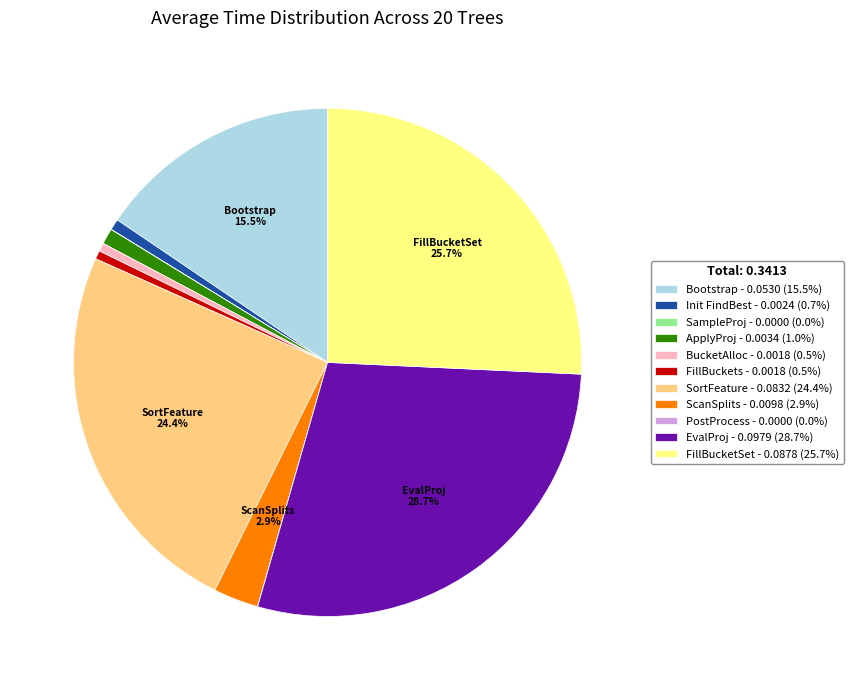

Combined, do SortFeature - 0.0832 (24.4%) and EvalProj - 0.0979 (28.7%) account for over 50%?

Yes